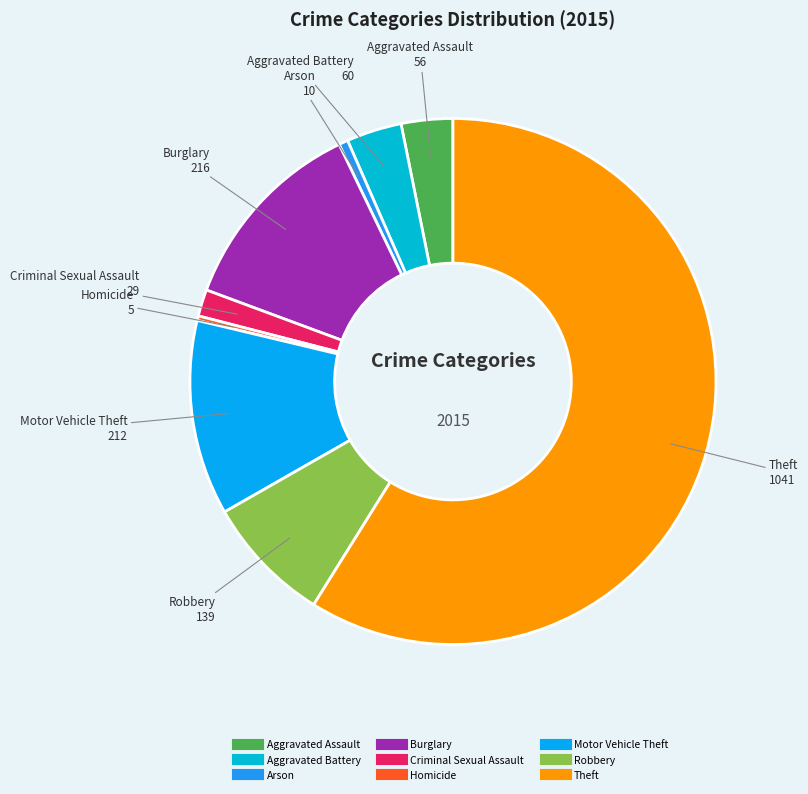

Between Robbery and Criminal Sexual Assault, which is larger?

Robbery